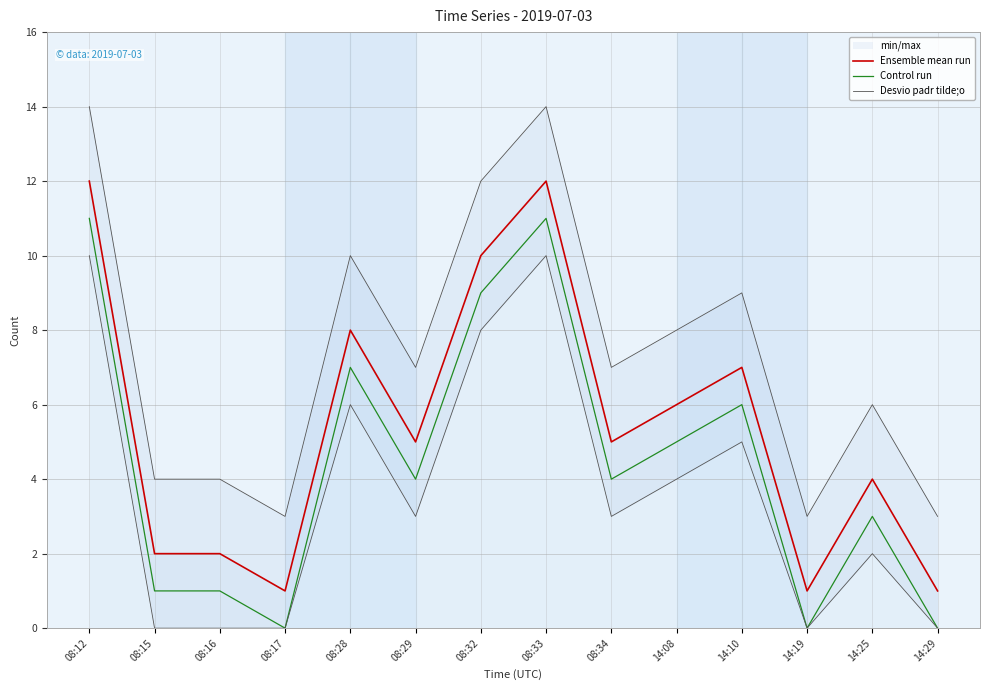

How many data points does each series have?

14